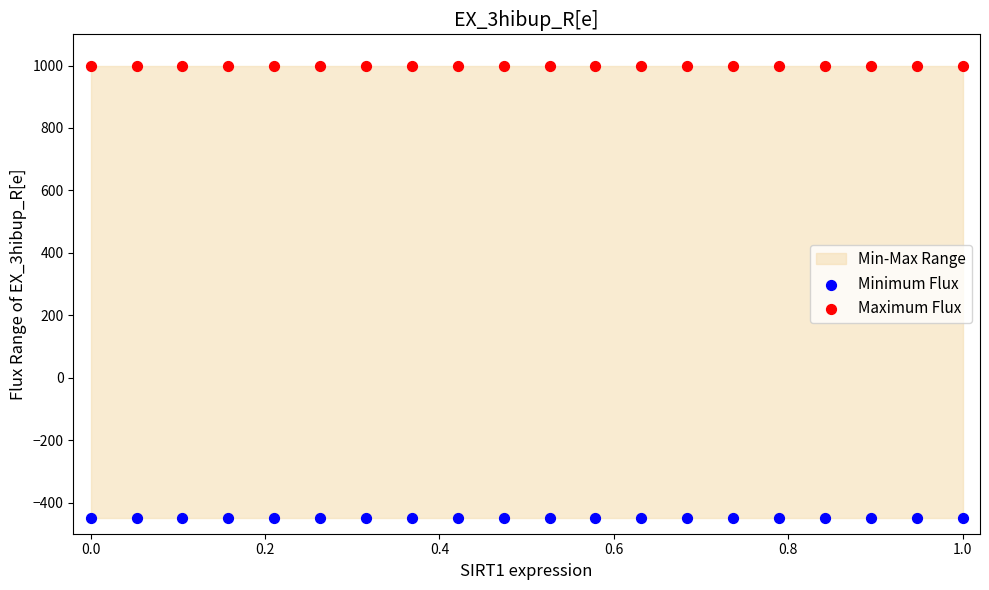

Which series reaches the maximum Y coordinate?

Maximum Flux